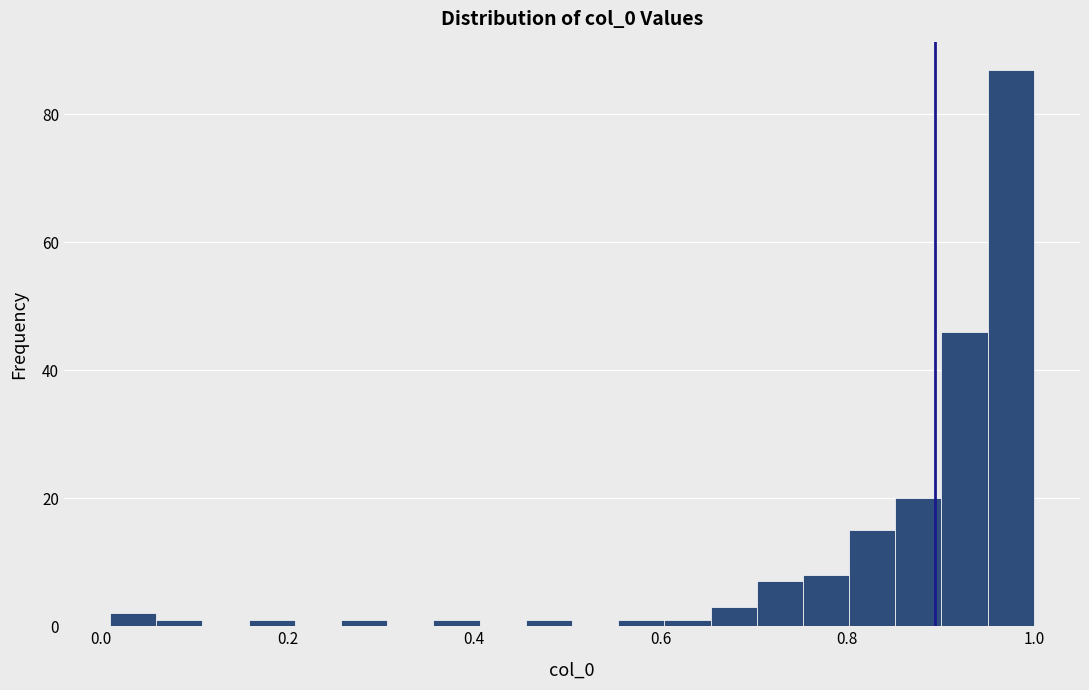

Read against the x-axis, roughly where is the centre of the tallest bar?

0.98